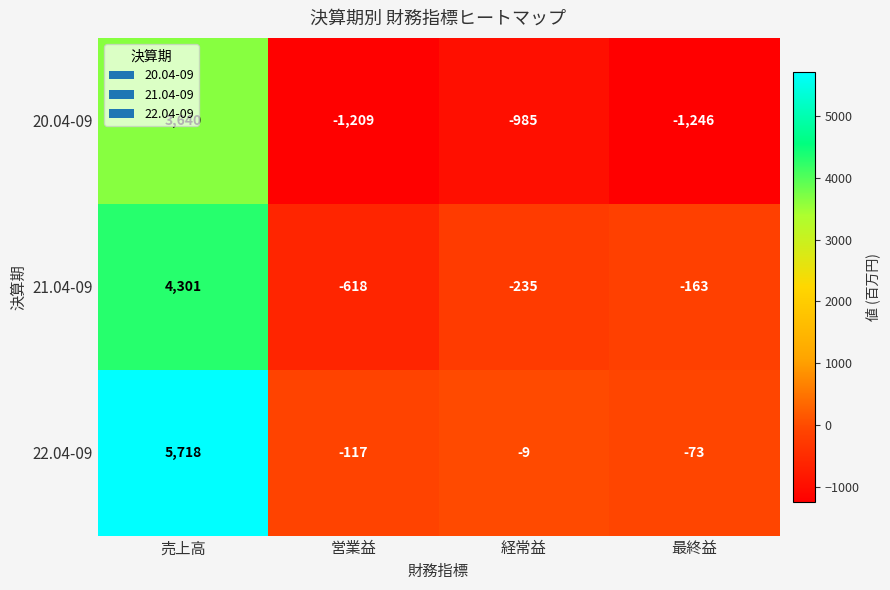

What is the sum of all 20.04-09 values?

200